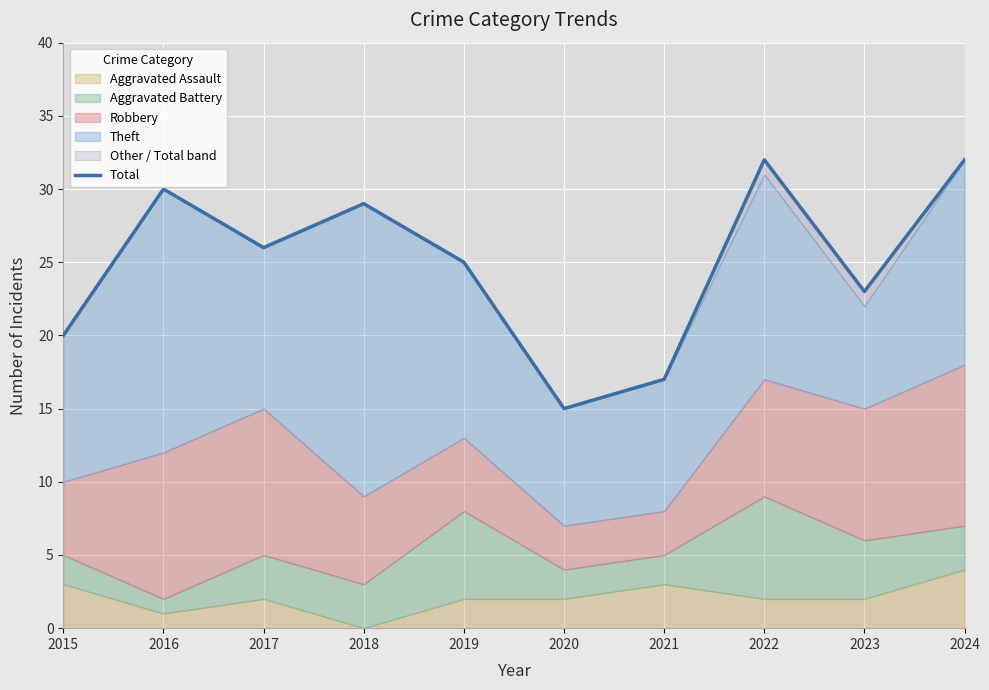

At which category does the chart reach its minimum across all series?

2020